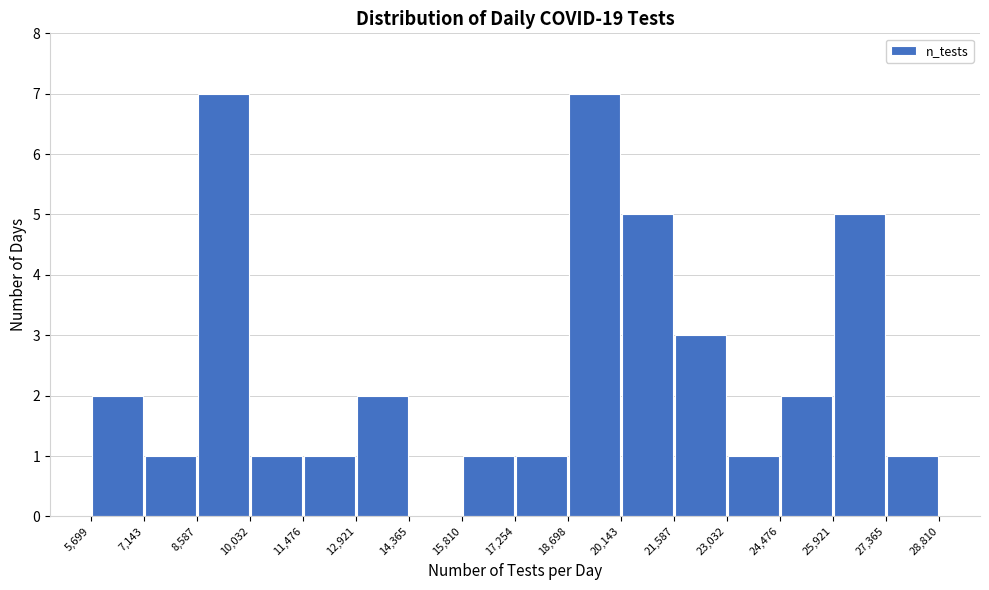

What is the height of the bar covering 21,587 to 23,032 on the x-axis? The values are not printed on the chart, so give them approximately, as read against the axis.

3